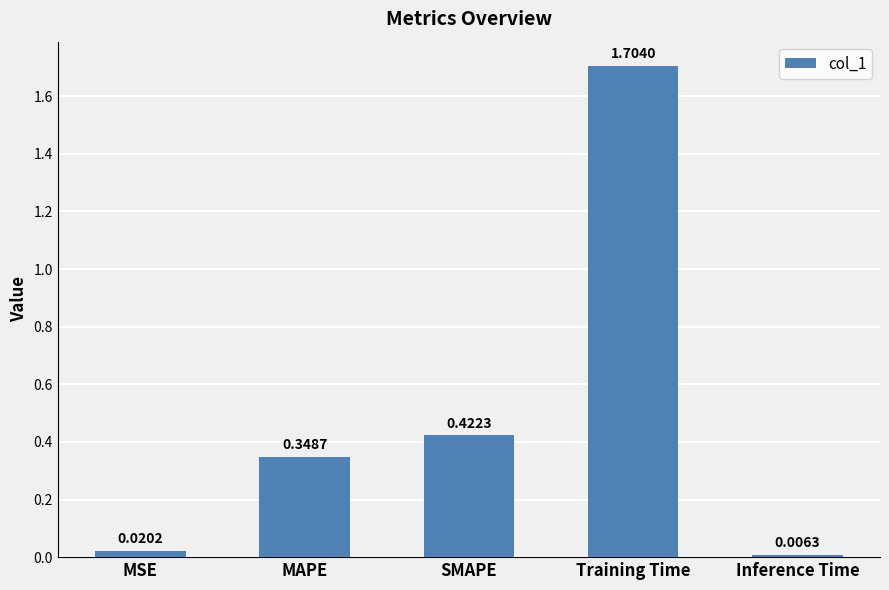

What is the maximum value shown in the chart?

1.7